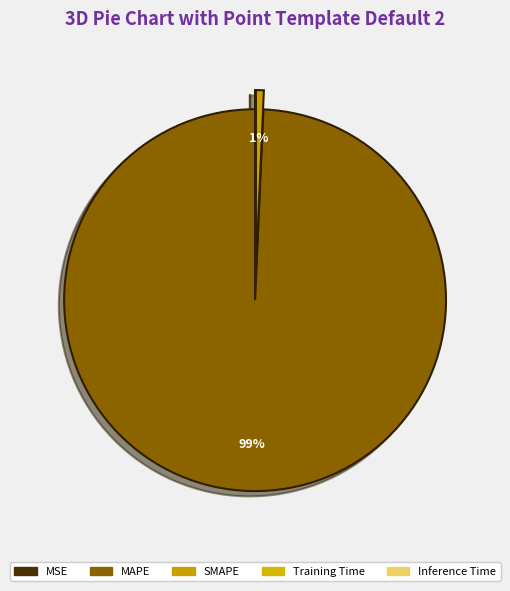

Is it true that MAPE is 99% of the pie?

True